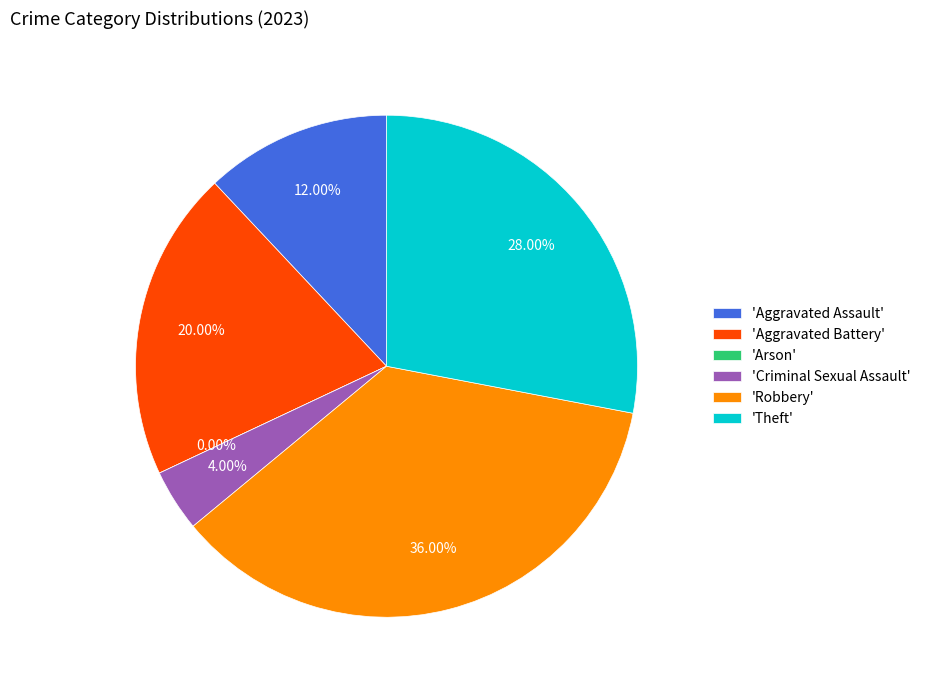

To the nearest percent, what percentage of the pie is Criminal Sexual Assault?

4%